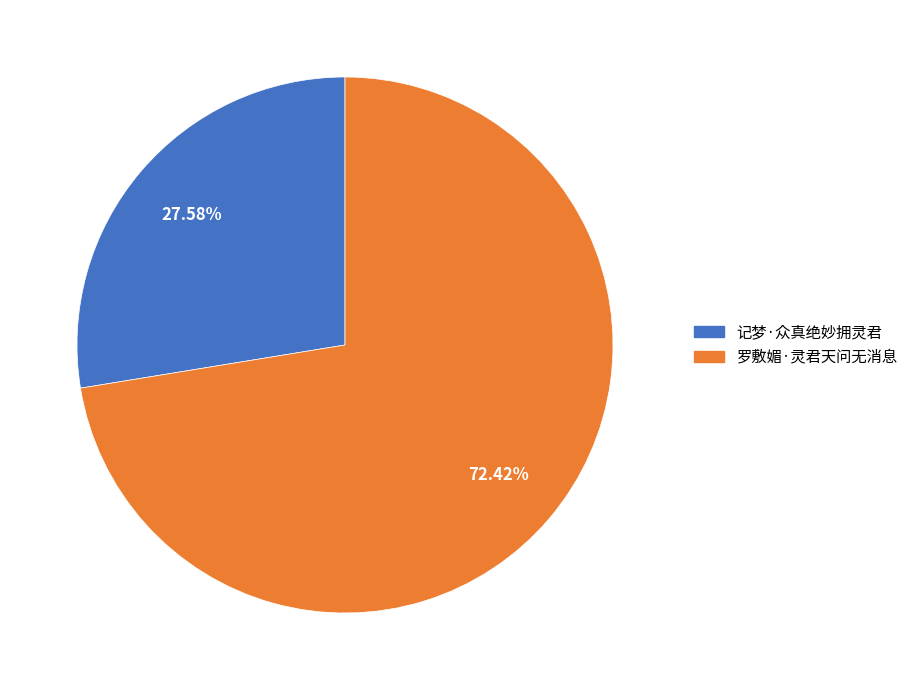

To the nearest percent, what is the difference between the largest and smallest slice percentages?

45%